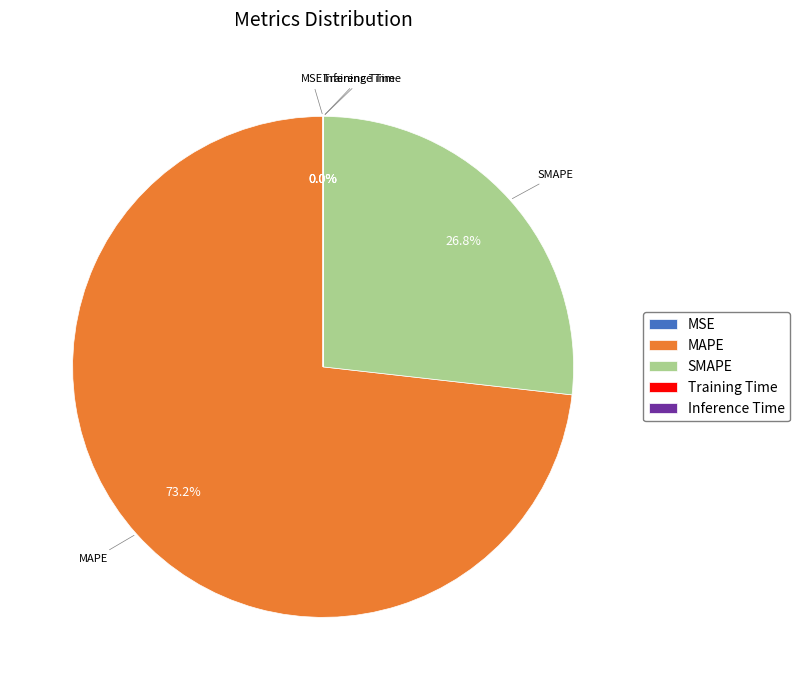

Does SMAPE account for over 50% of the chart?

No